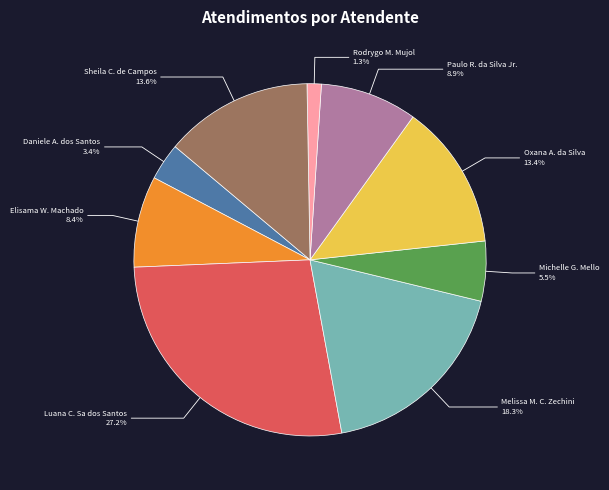

Which has a higher value, Elisama W. Machado or Luana C. Sa dos Santos?

Luana C. Sa dos Santos